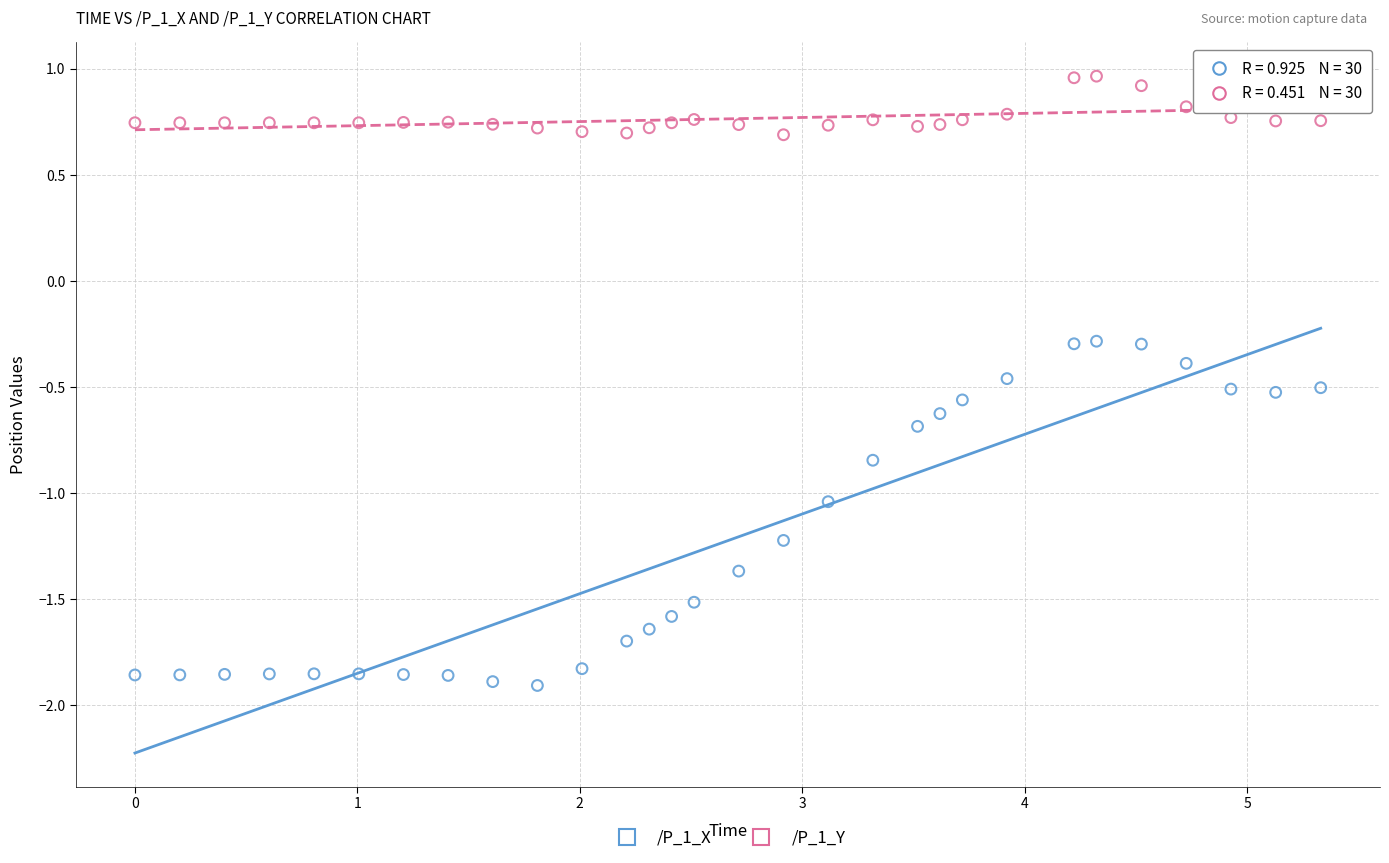

What are all the series names shown in the legend?

/P_1_X, /P_1_Y